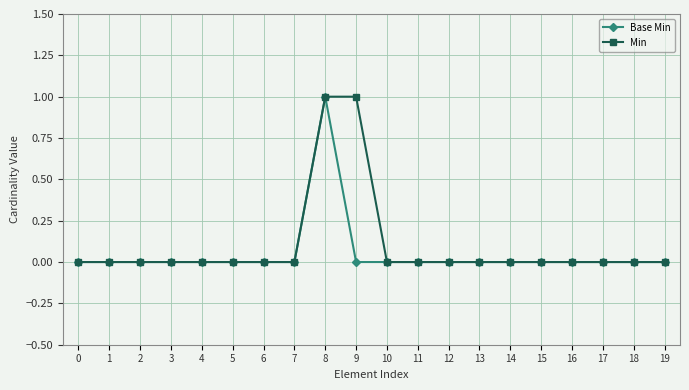

True or false: Base Min has more than 0 interior local peaks.

True